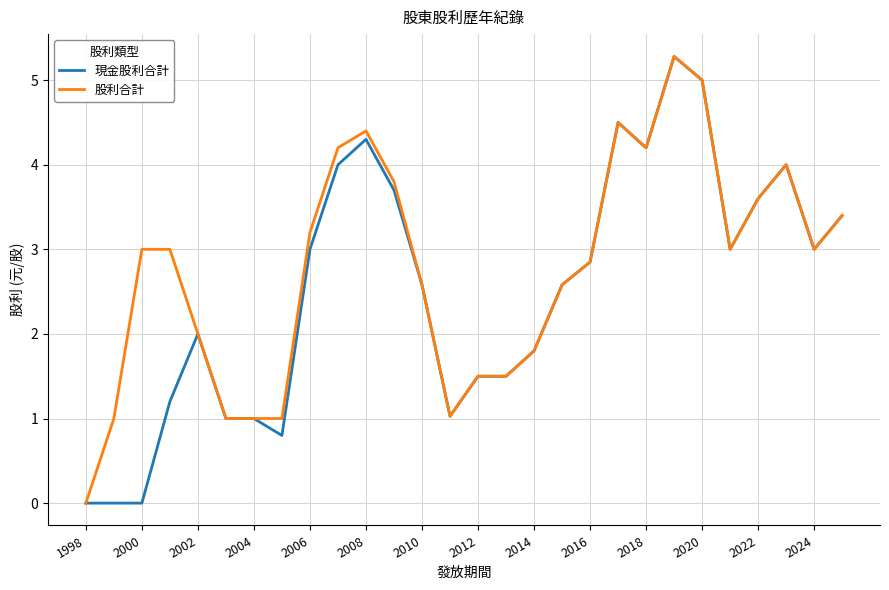

How many lines are shown in the chart?

2